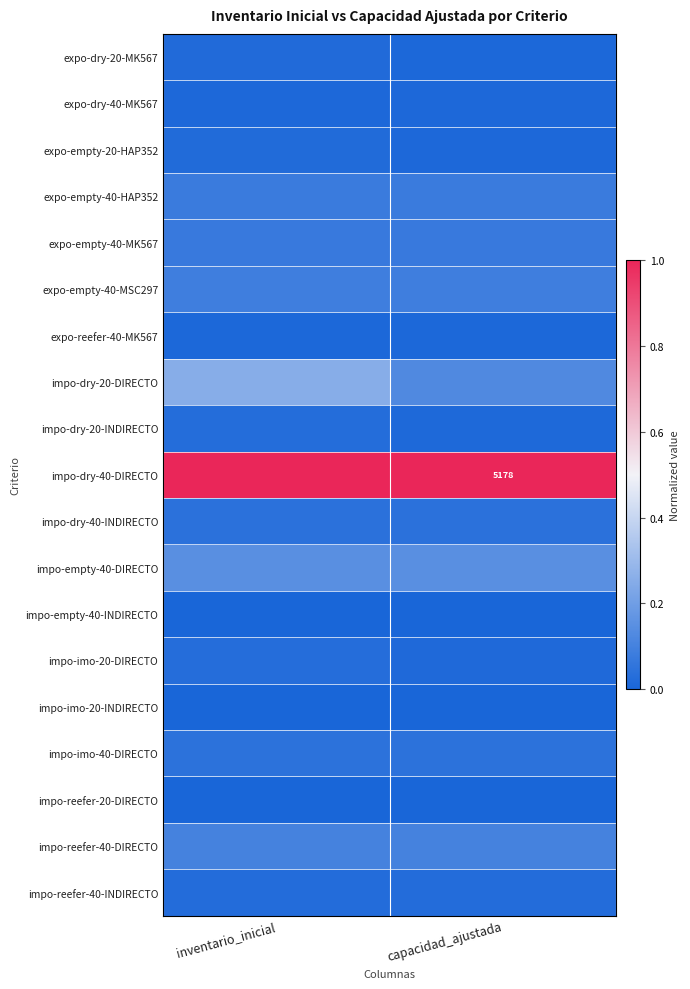

The expo-empty-20-HAP352 series shows 0.0 at capacidad_ajustada. True or false?

True